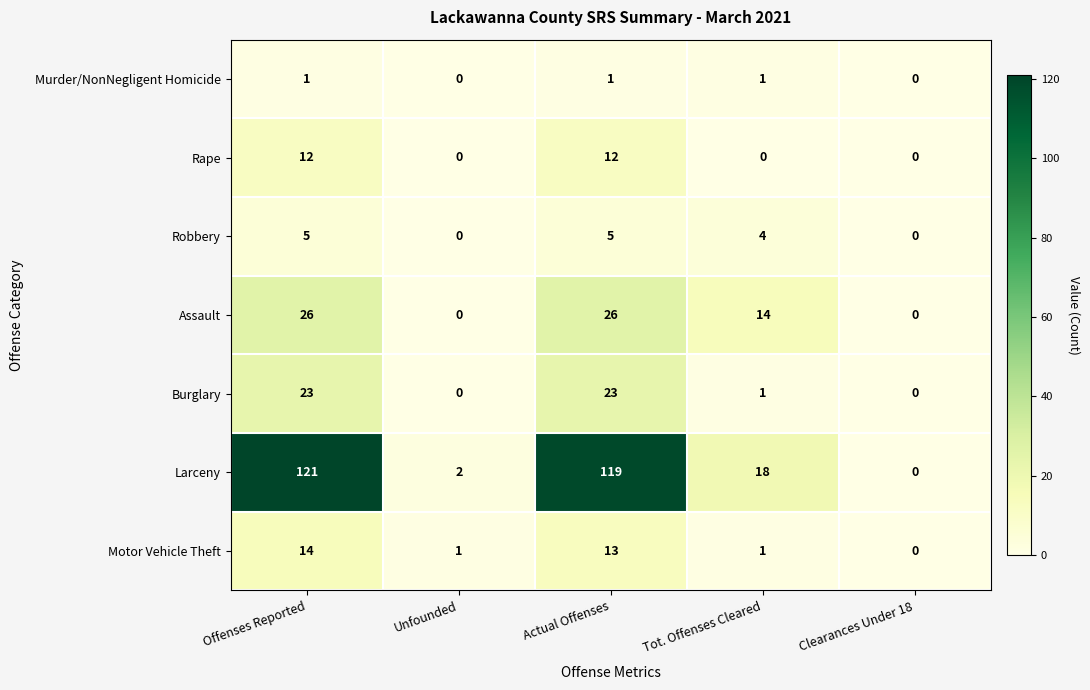

What is the difference between the second highest and second lowest values in the Robbery series?

5